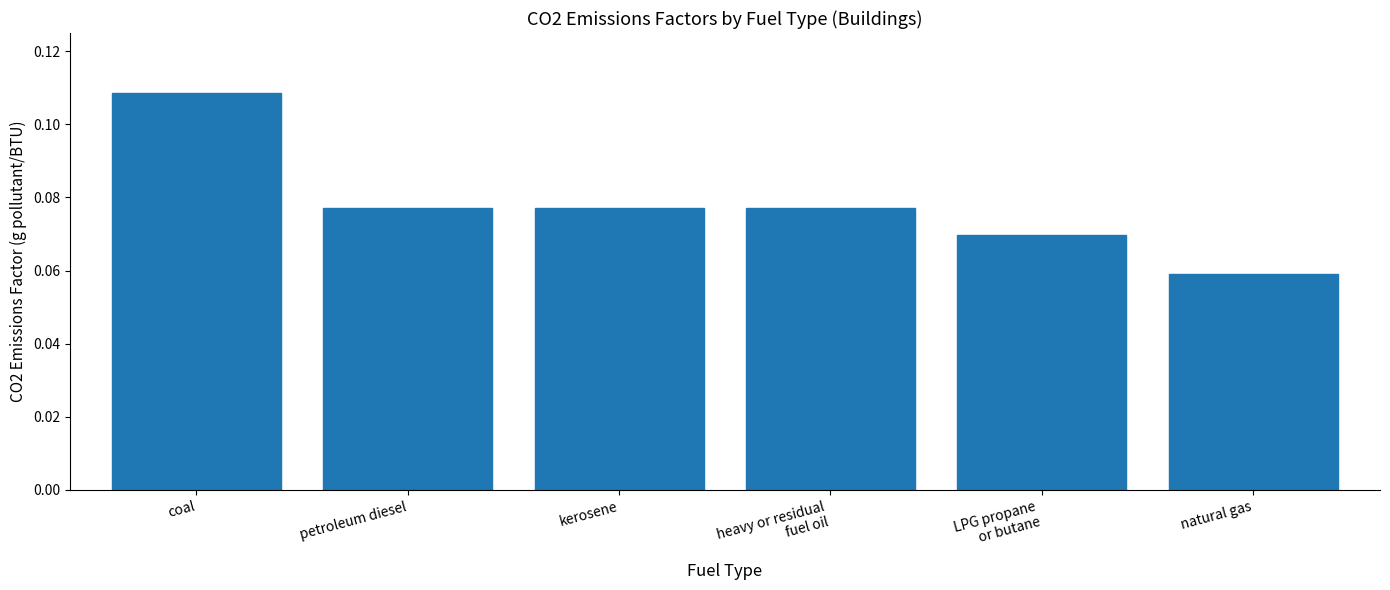

Count the values in the range 0 to 1.

6